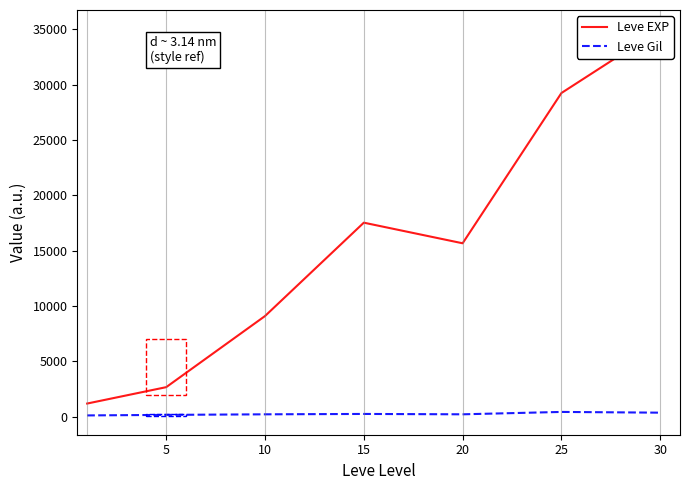

True or false: Leve Gil and Leve EXP cross at least once.

False